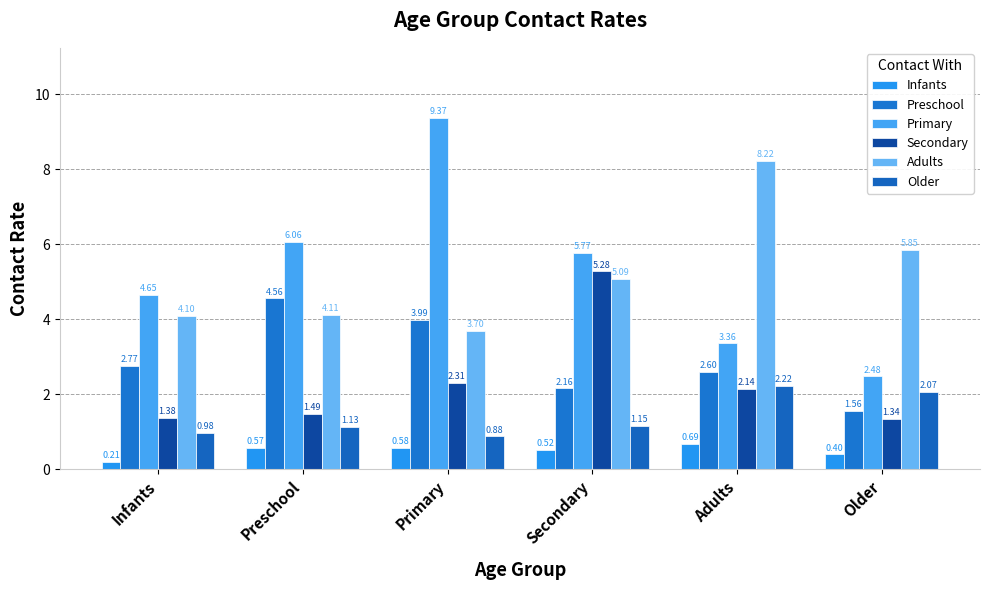

How many bars are there in total?

36